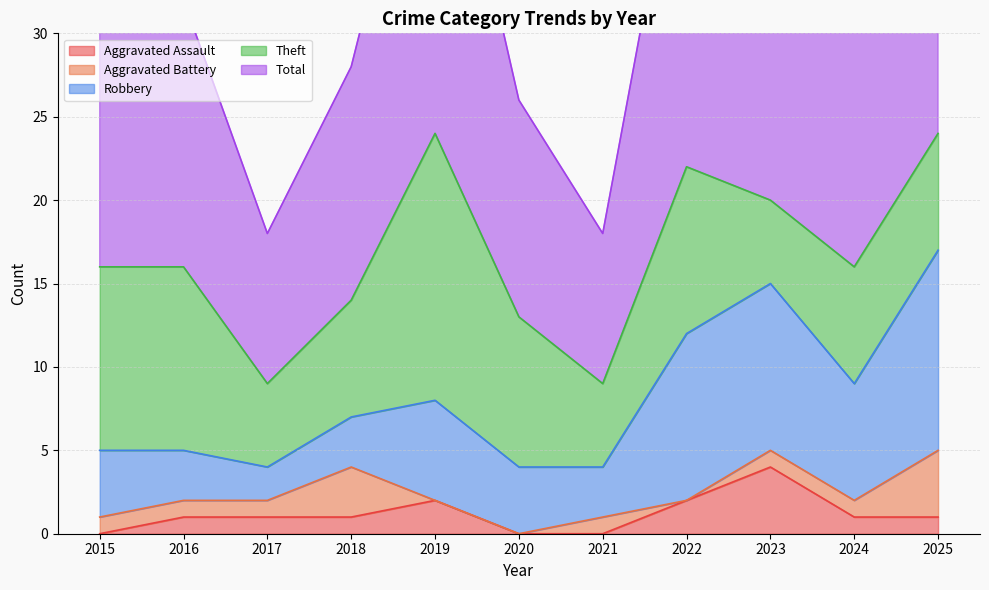

What is the value of the Aggravated Assault point at the 10th from the left?

1